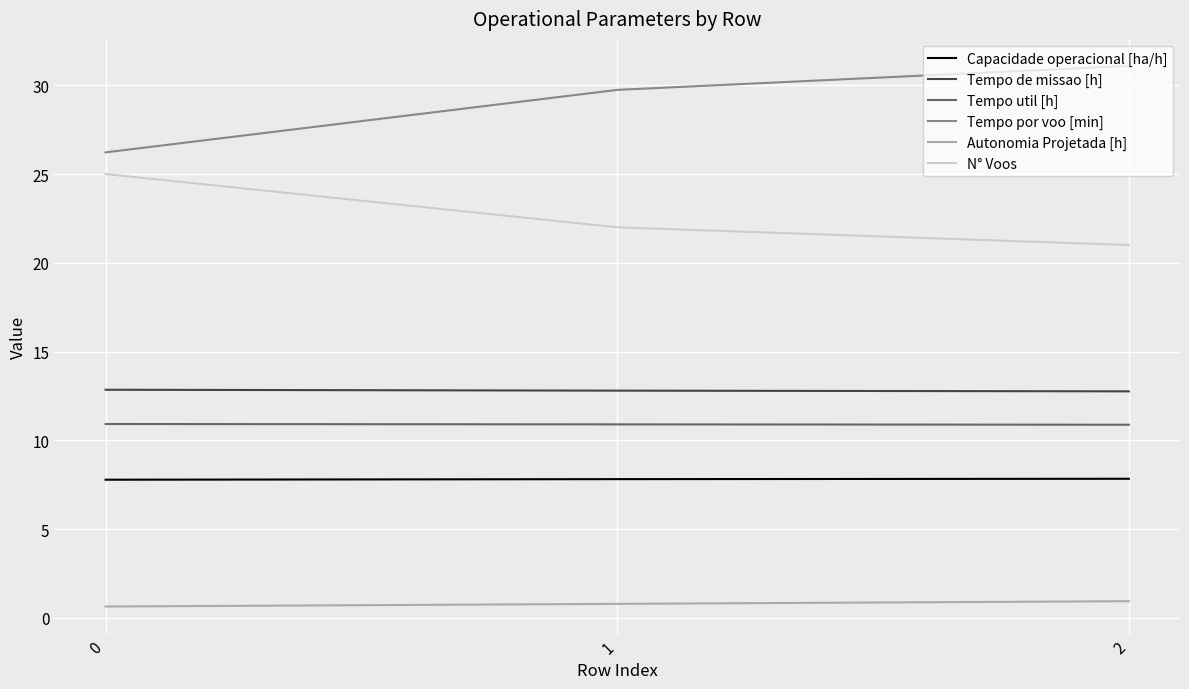

True or false: Capacidade operacional [ha/h] has a value of 7.8 at 2.

True